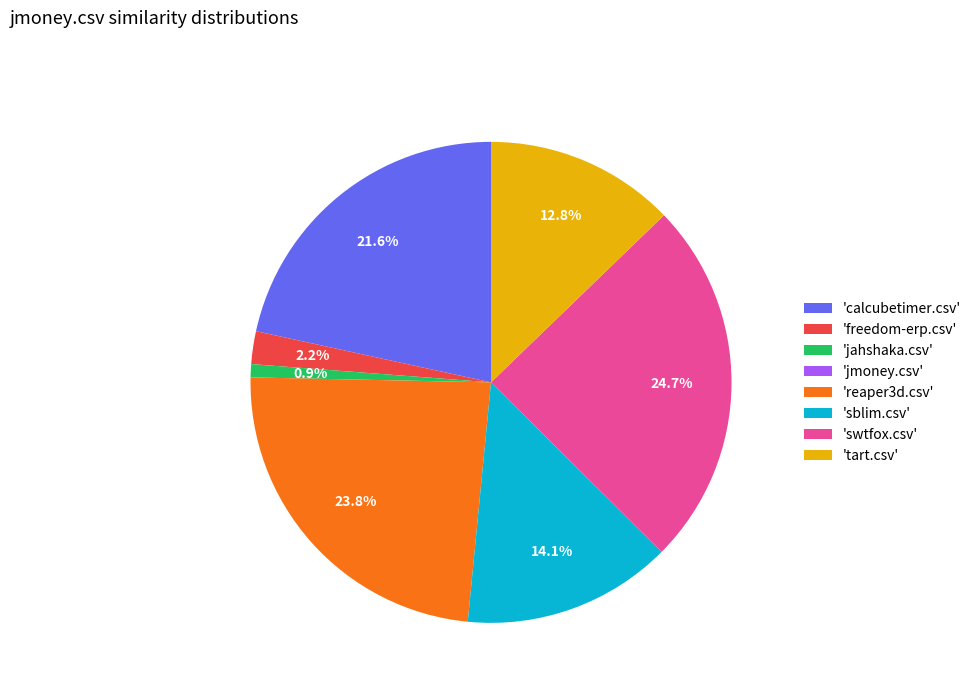

What is the largest slice in the pie chart?

'swtfox.csv'